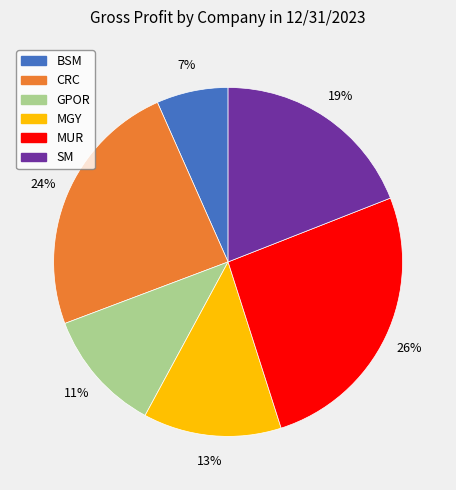

Approximately how many times larger is the value at BSM compared to CRC?

0.3